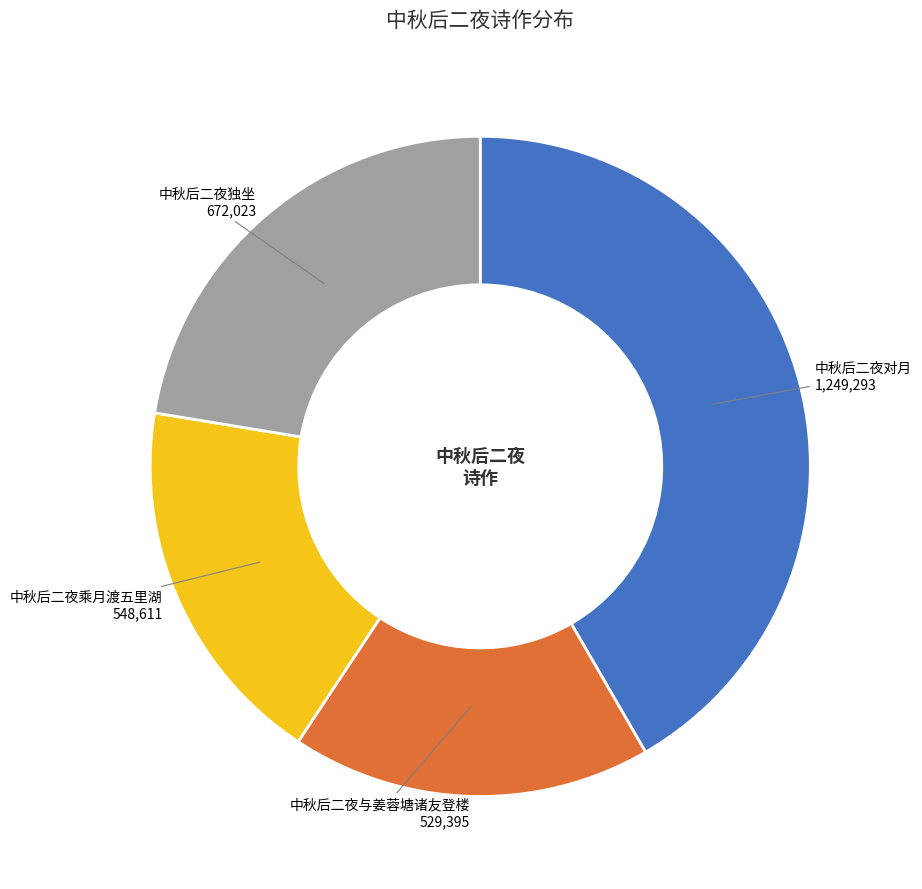

Is there a majority slice in this chart?

No